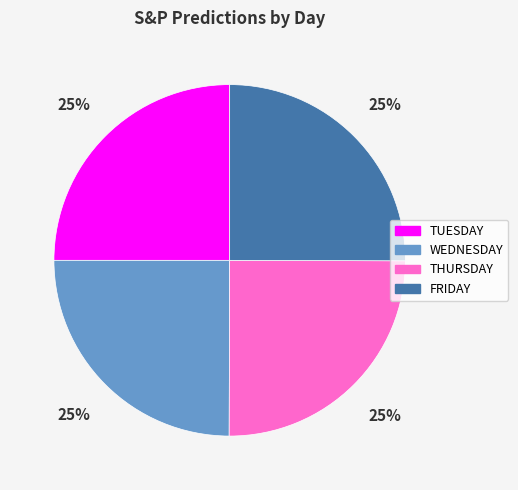

How many segments does this pie chart have?

4